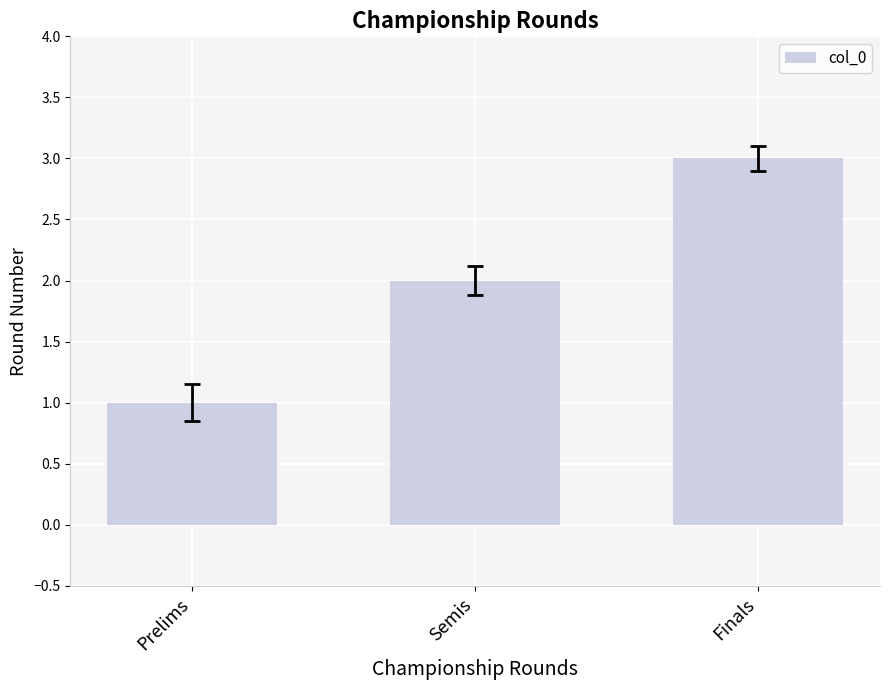

Rank the categories by value from lowest to highest.

Prelims, Semis, Finals